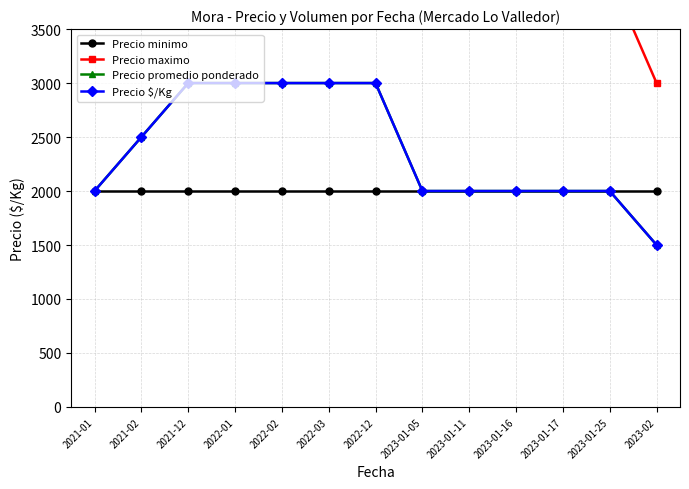

Is it true that Precio maximo equals 4632 at 2023-02?

False